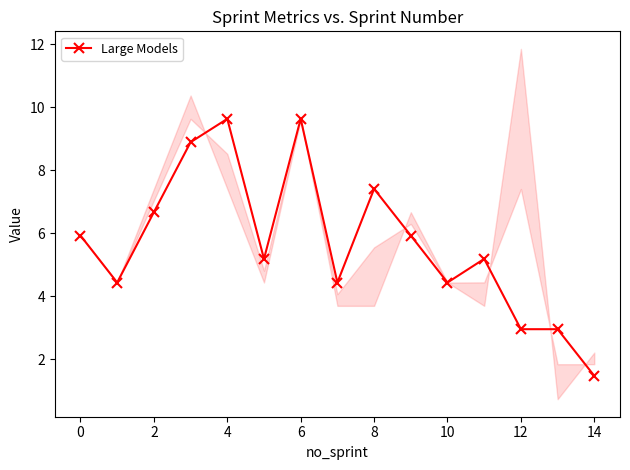

What is the minimum value shown in the chart?

1.5